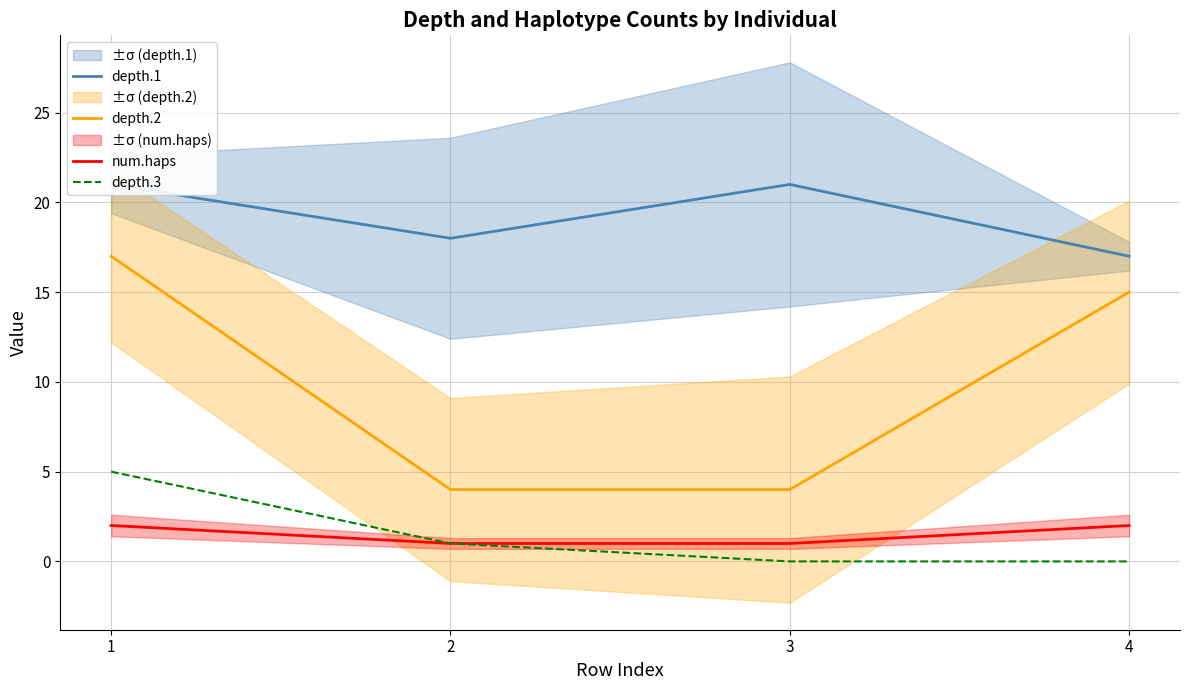

What is the average value of the num.haps series?

2